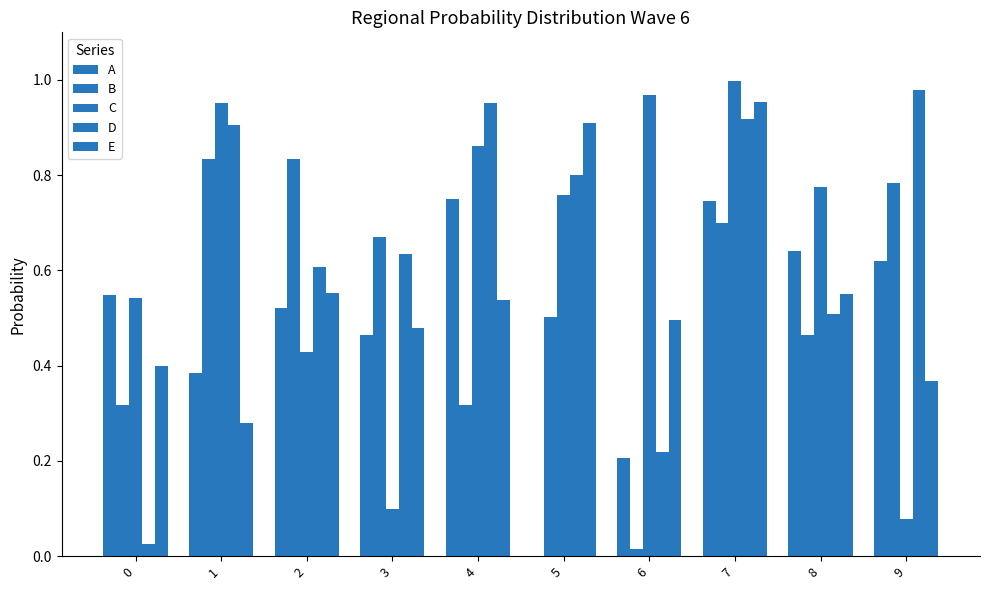

Does the chart contain stacked bars?

No